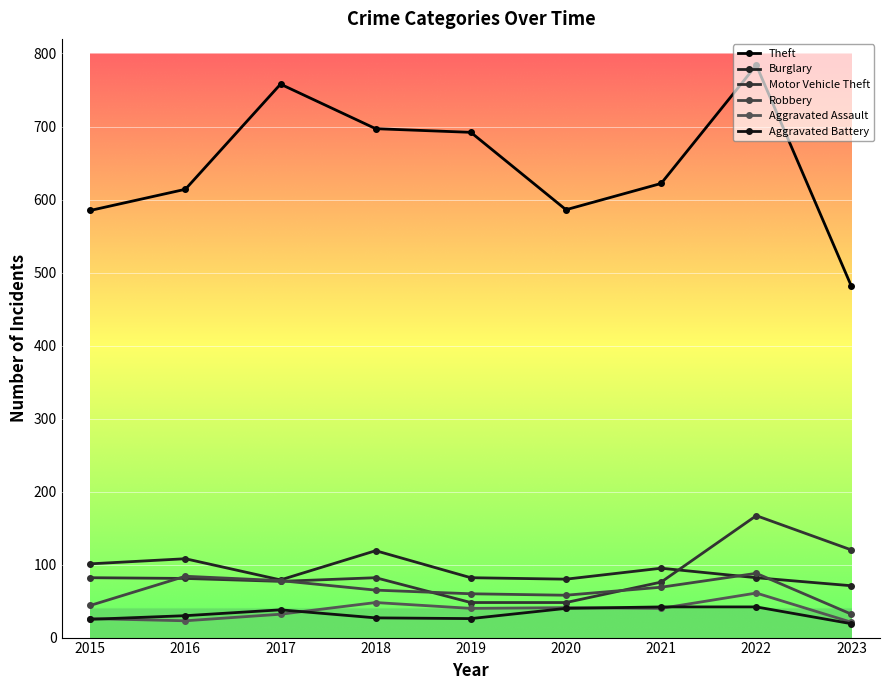

What is the spread (max minus min) of values at 2015?

560